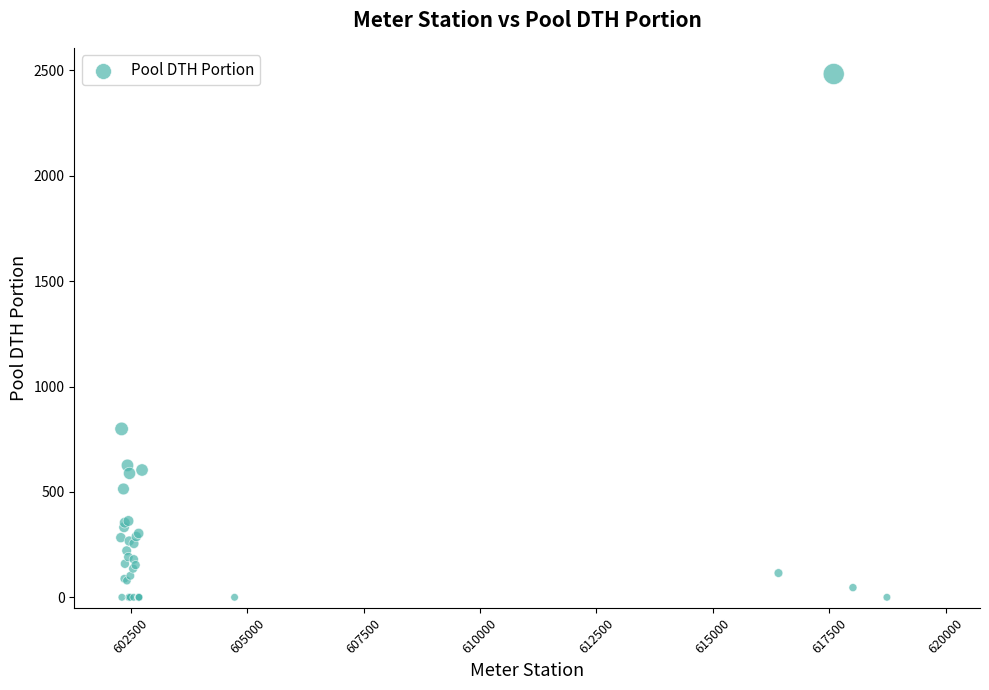

What Y value in the scatter plot is closest to 1241?

799